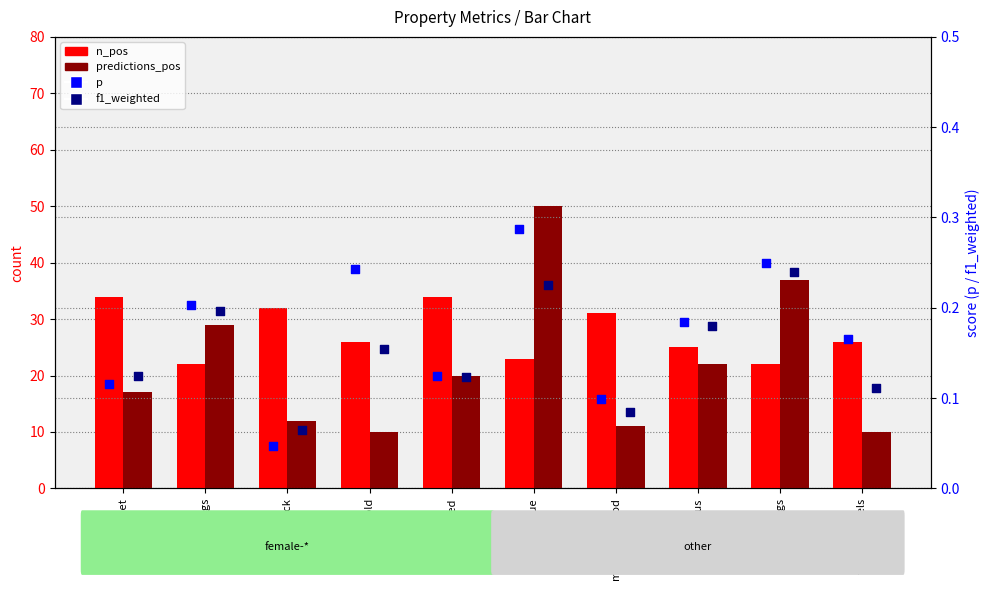

What is the total value across all series at female-black?

44.1